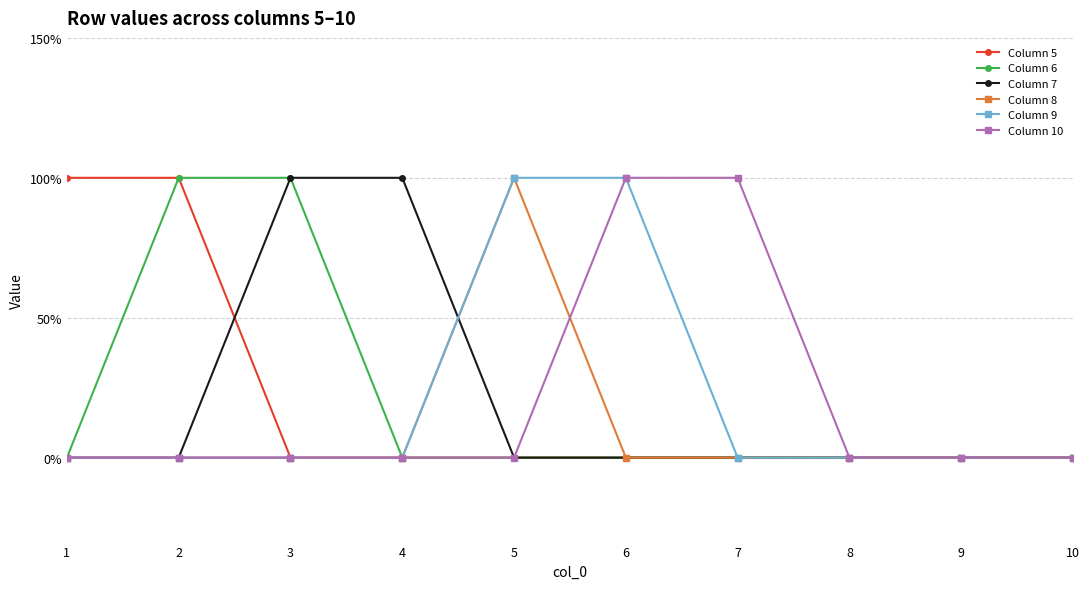

What is the sum of all Column 8 values?

1